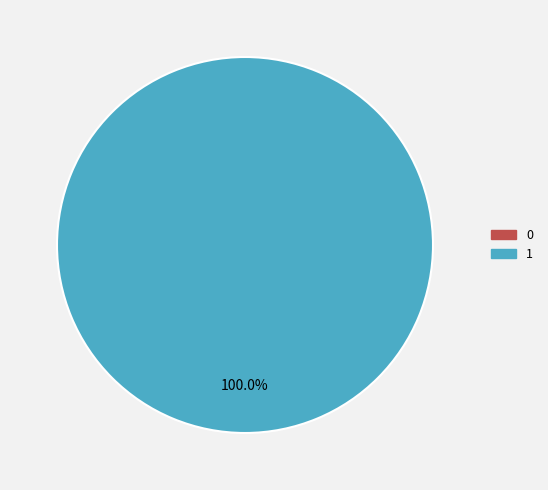

Which category accounts for the majority?

1